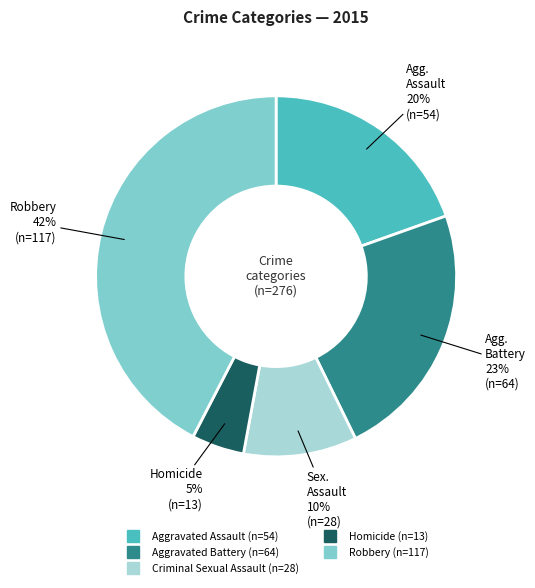

To the nearest percent, what is the difference between the Aggravated Battery and Robbery slice percentages?

19%